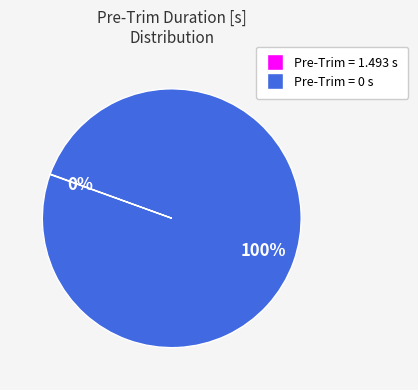

Is there any slice that represents more than half of the pie?

Yes